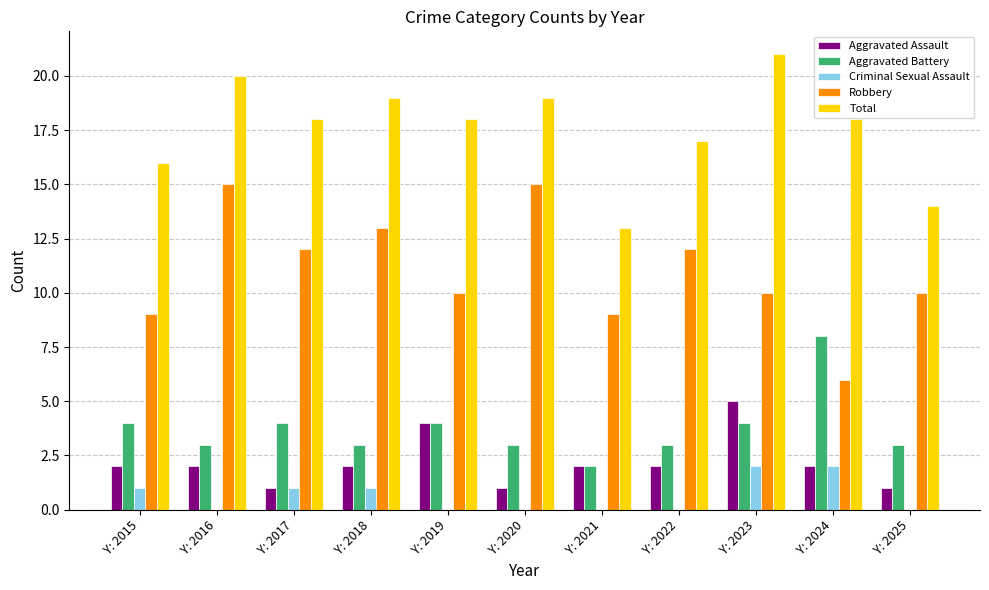

Which series changed the most between Y: 2016 and Y: 2019?

Robbery